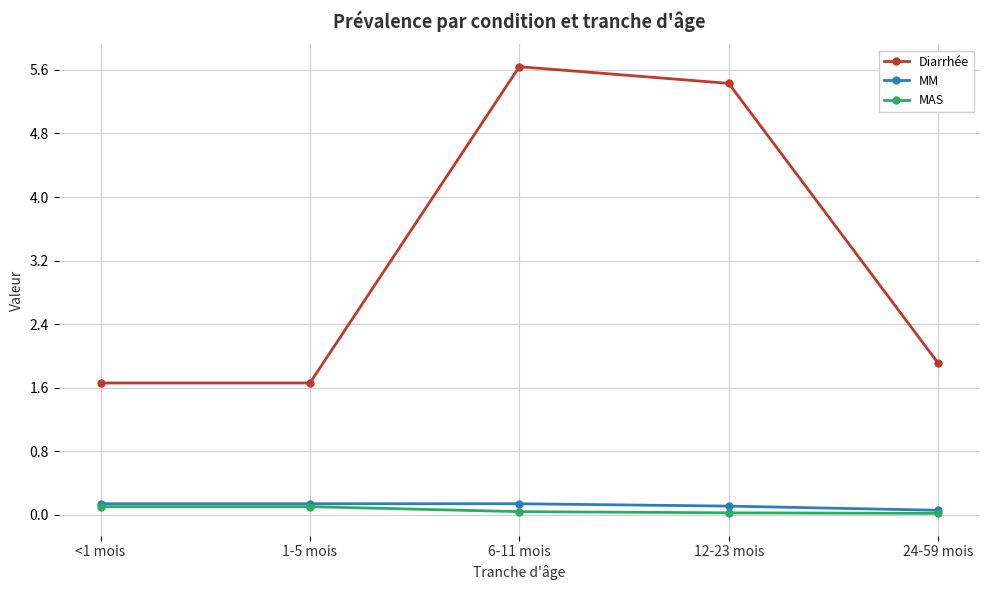

What is the label of the 1st point from the left?

<1 mois